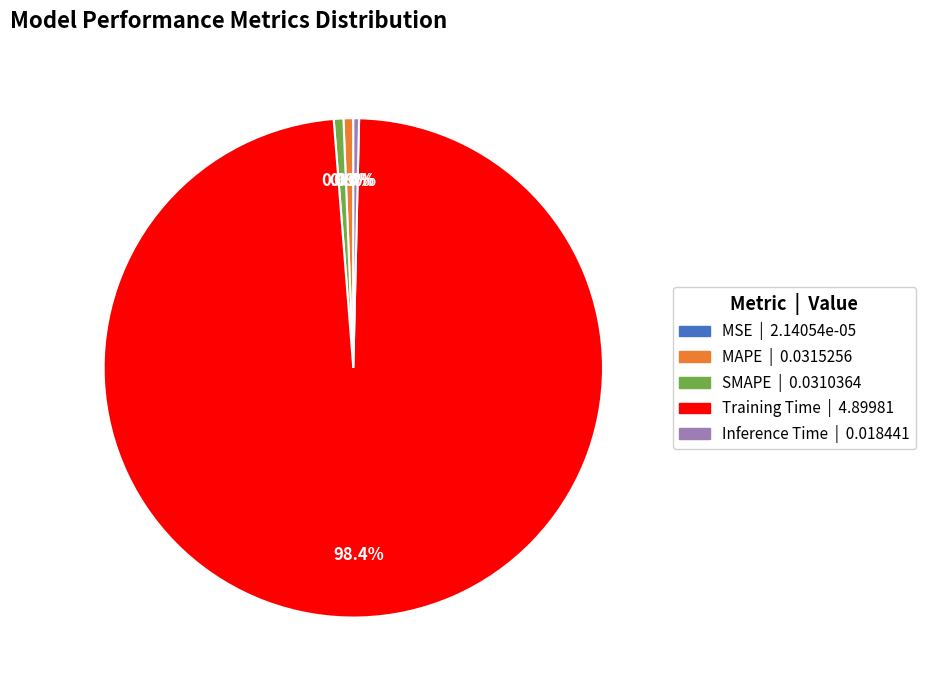

To the nearest percent, what is the average slice percentage?

20%